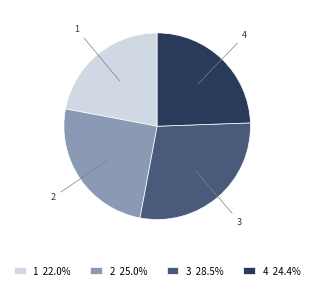

Combined, do 1 and 4 account for over 50%?

No